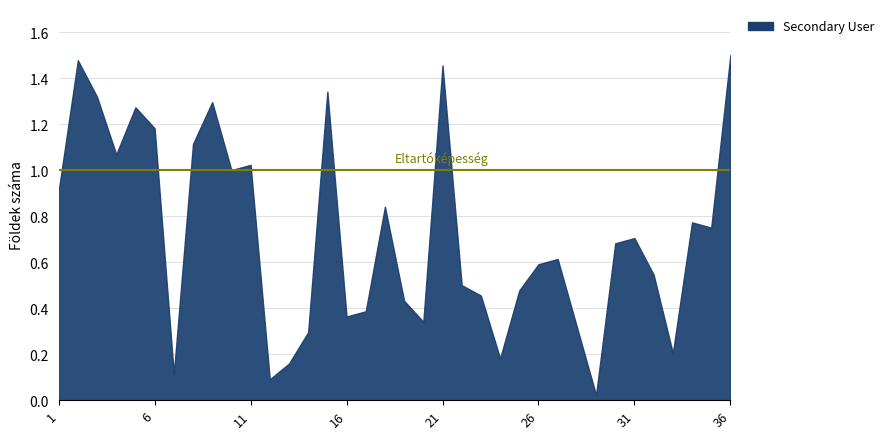

Count the number of data series in this chart.

1